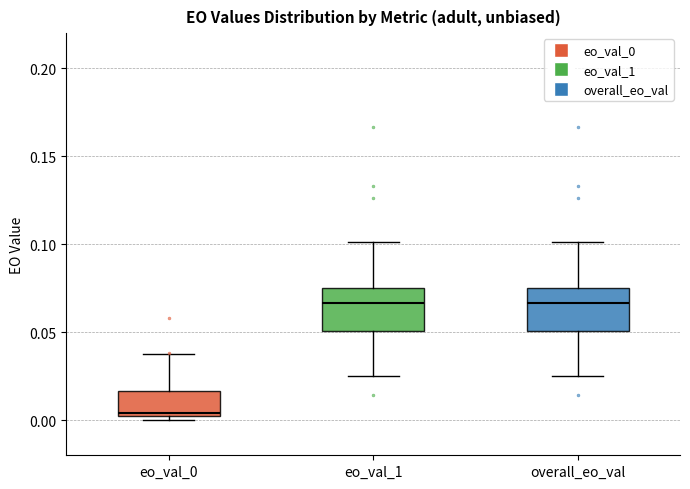

Reading left to right, read every box against the y-axis: the position of its median line, the range the box covers, and the ends of its whiskers. The values are not printed on the chart, so give them approximately, as read against the axis.

eo_val_0: median 0.005, box 0.000 to 0.015, whiskers 0.000 (just below the box's lower edge) to 0.035
eo_val_1: median 0.065, box 0.050 to 0.075, whiskers 0.025 to 0.100
overall_eo_val: median 0.065, box 0.050 to 0.075, whiskers 0.025 to 0.100